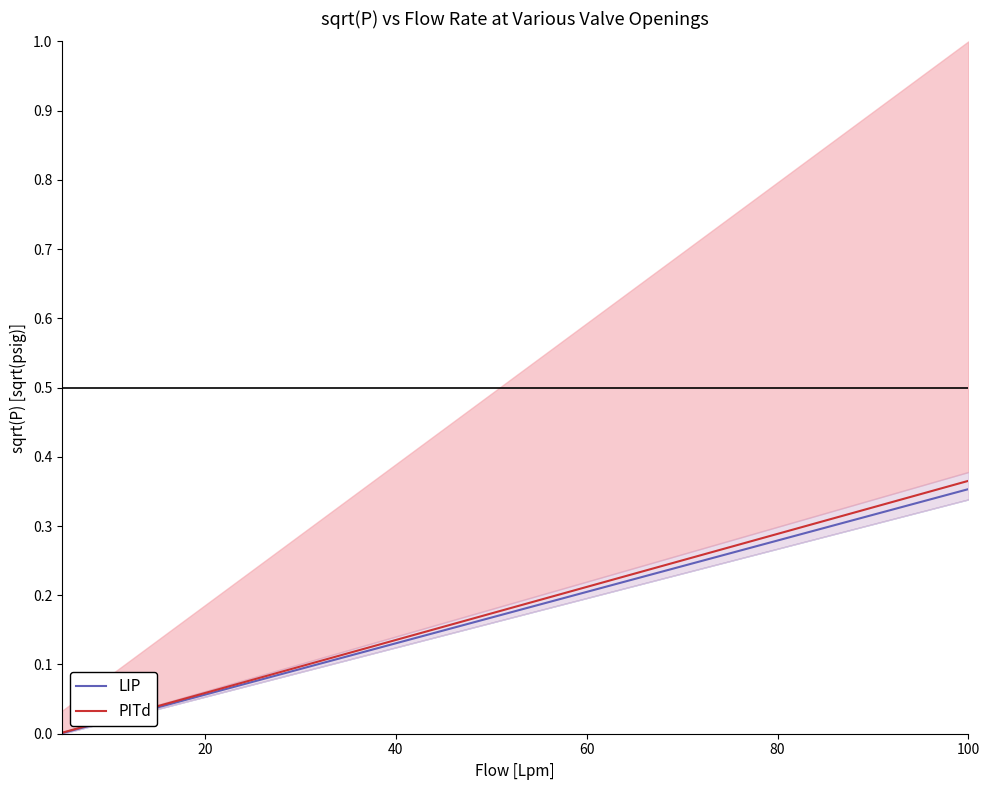

What are all the series names shown in the legend?

LIP, PITd